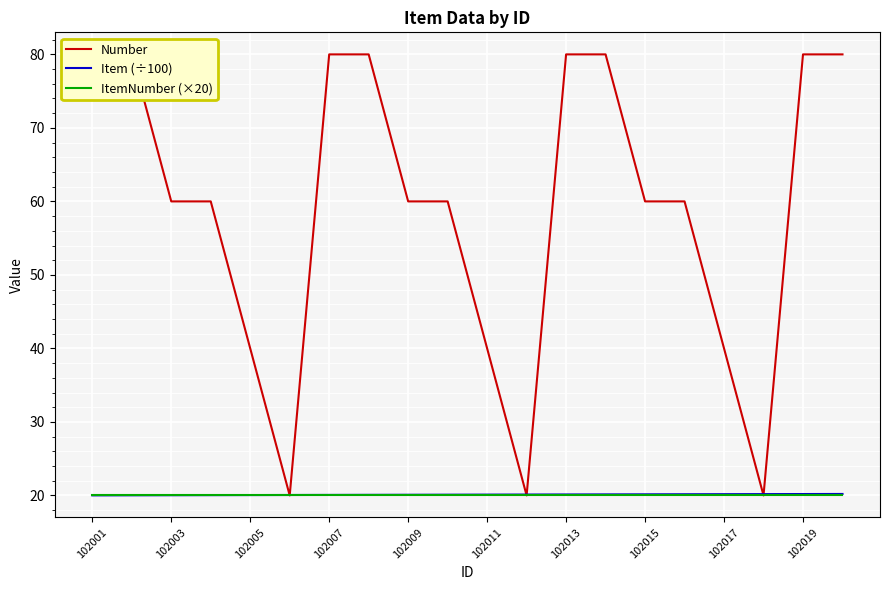

True or false: ItemNumber (×20) has a value of 20.0 at 102003.

True